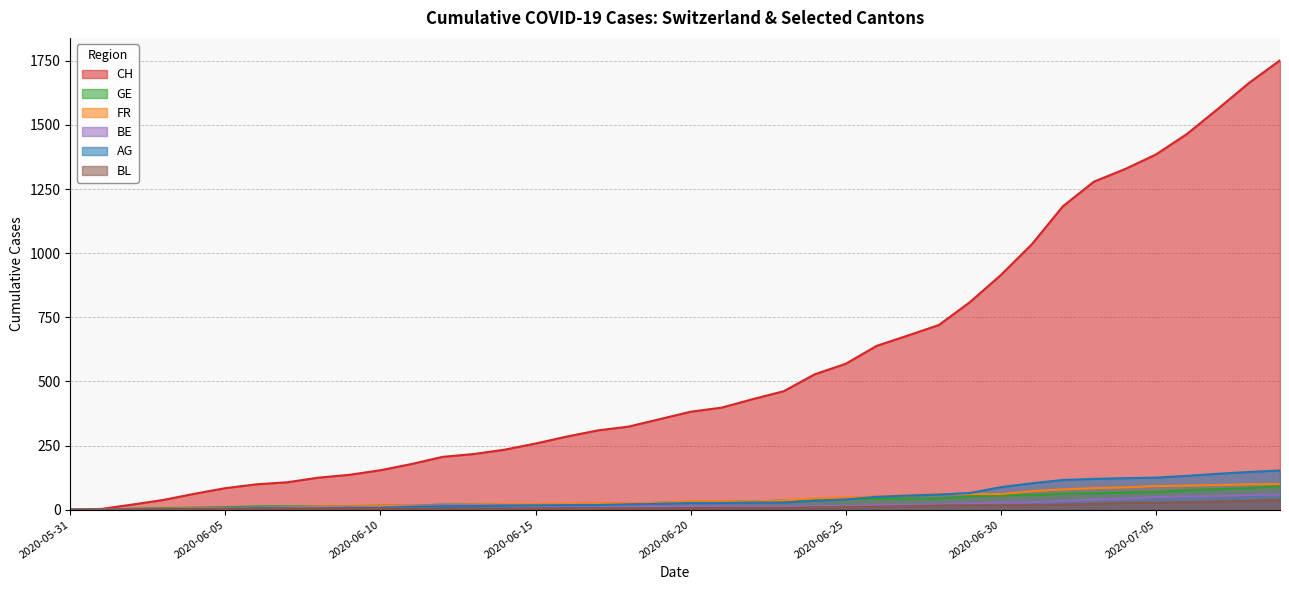

What is the label of the 26th point from the left?

2020-06-25